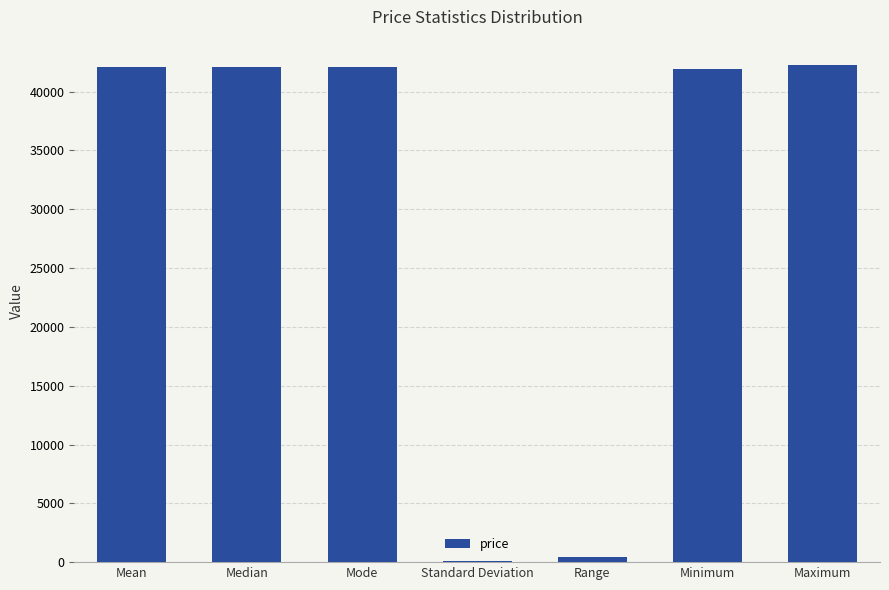

True or false: the data shows 42093.0 at Median.

True